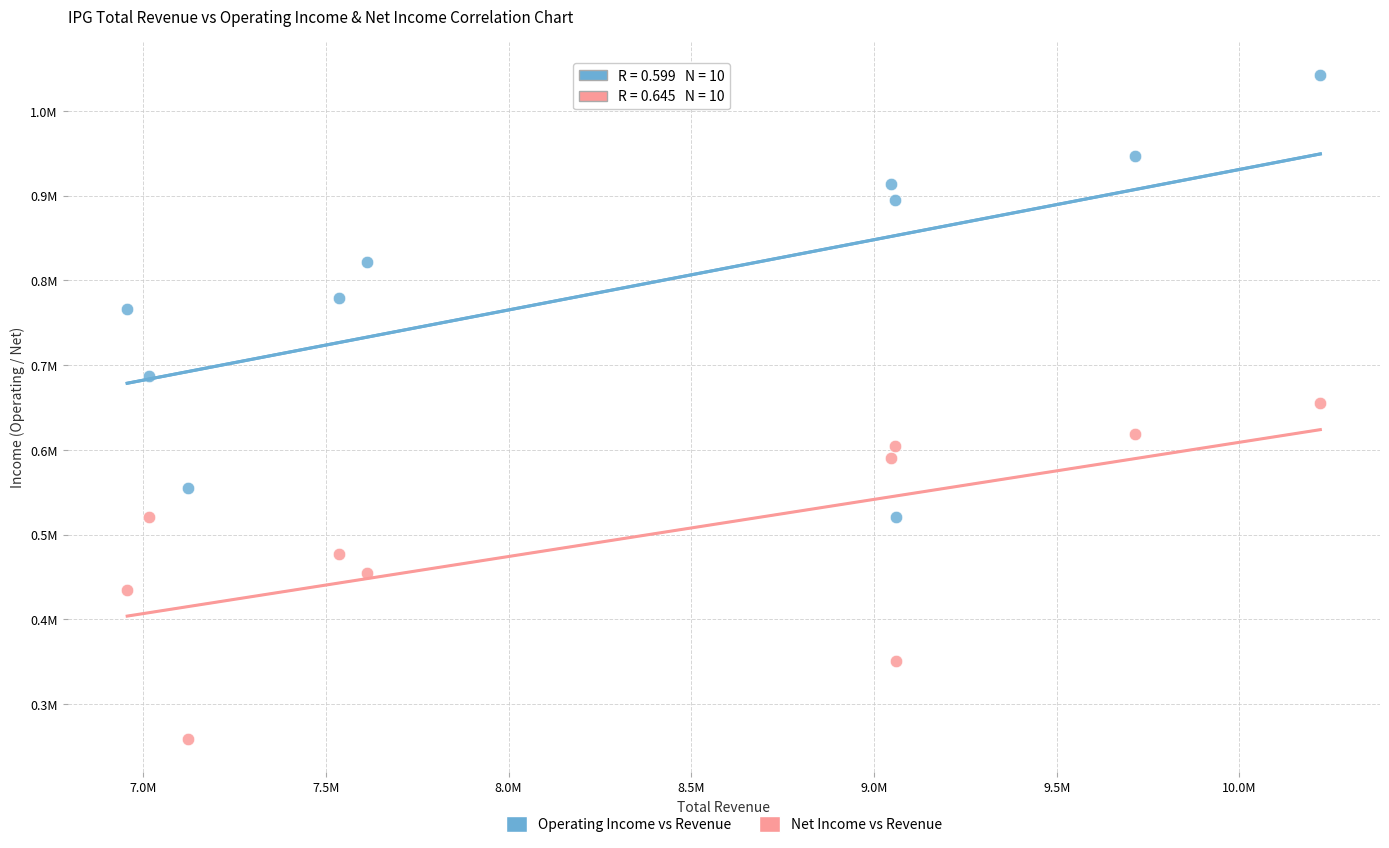

Which series reaches the maximum Y coordinate?

Operating Income vs Revenue